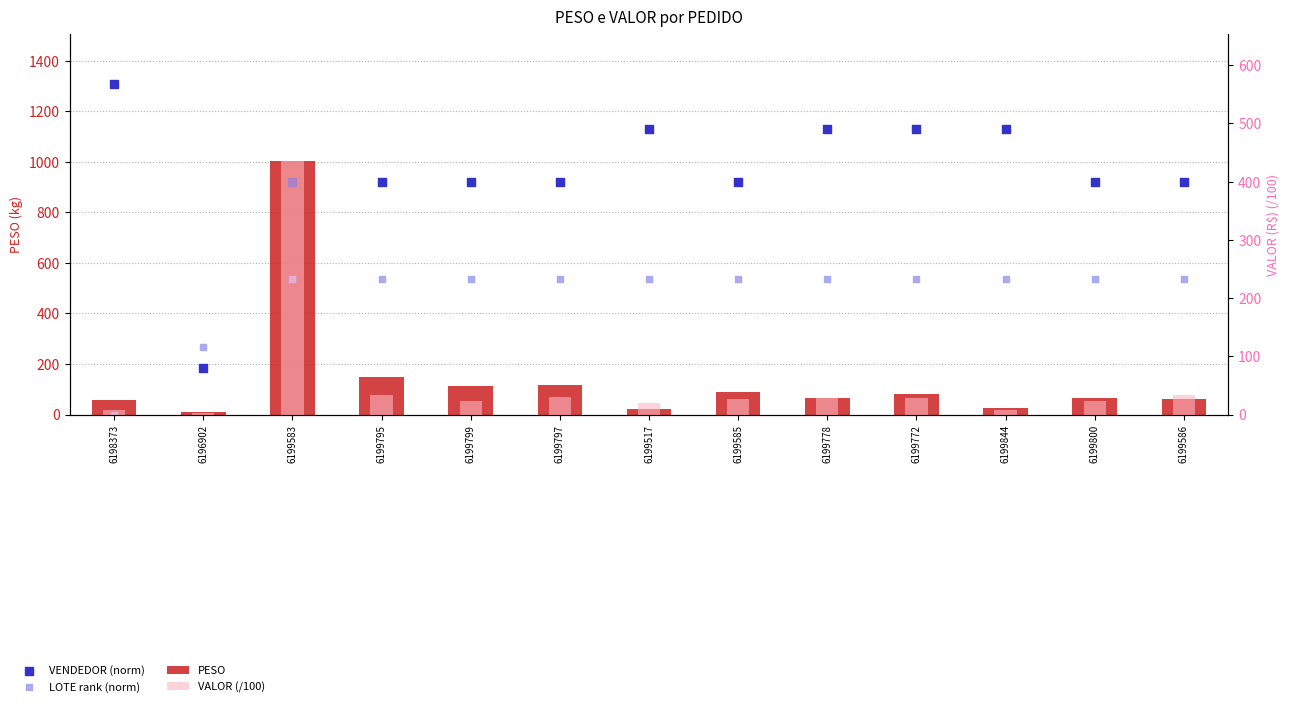

Is the value of VENDEDOR (norm) at 6199517 greater than the value of PESO at 6199778?

Yes